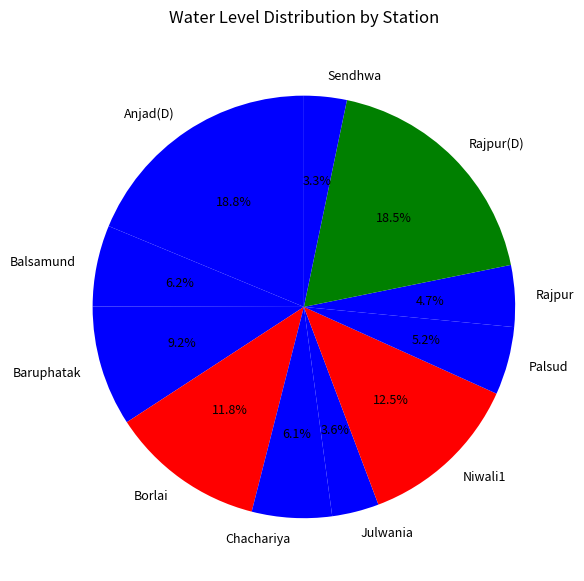

How many segments does this pie chart have?

11